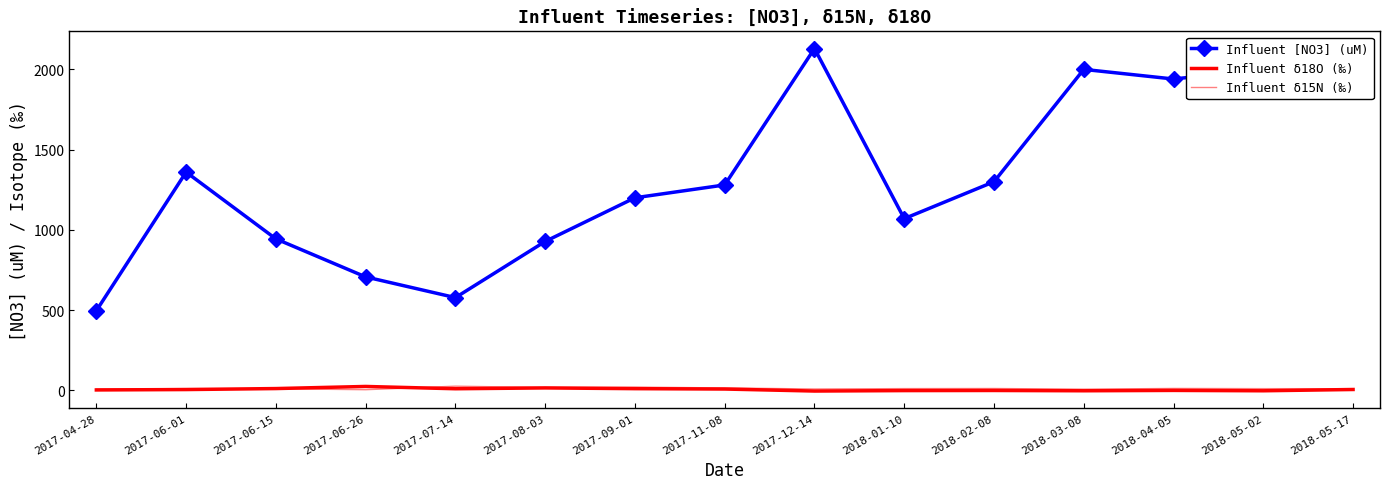

Which series has the largest range (max minus min)?

Influent [NO3] (uM)